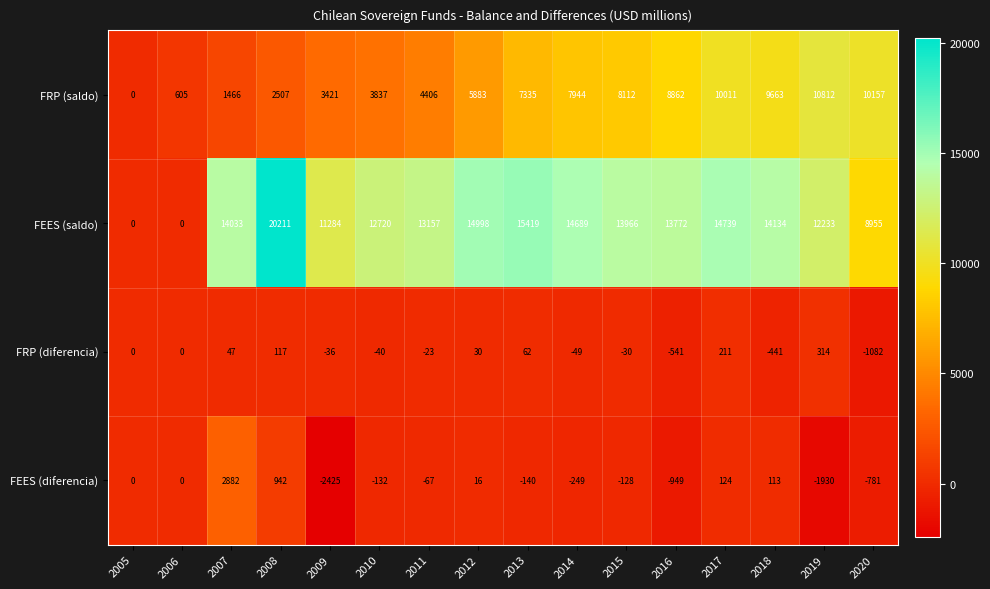

At which category does the chart reach its minimum across all series?

2009